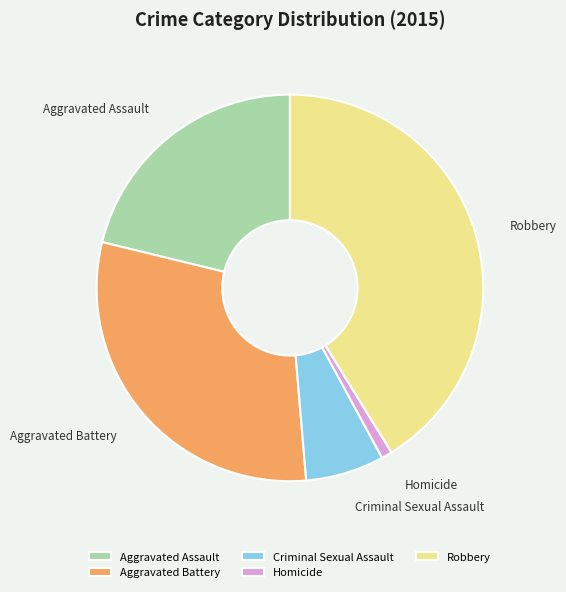

Rank the categories by value from lowest to highest.

Homicide, Criminal Sexual Assault, Aggravated Assault, Aggravated Battery, Robbery